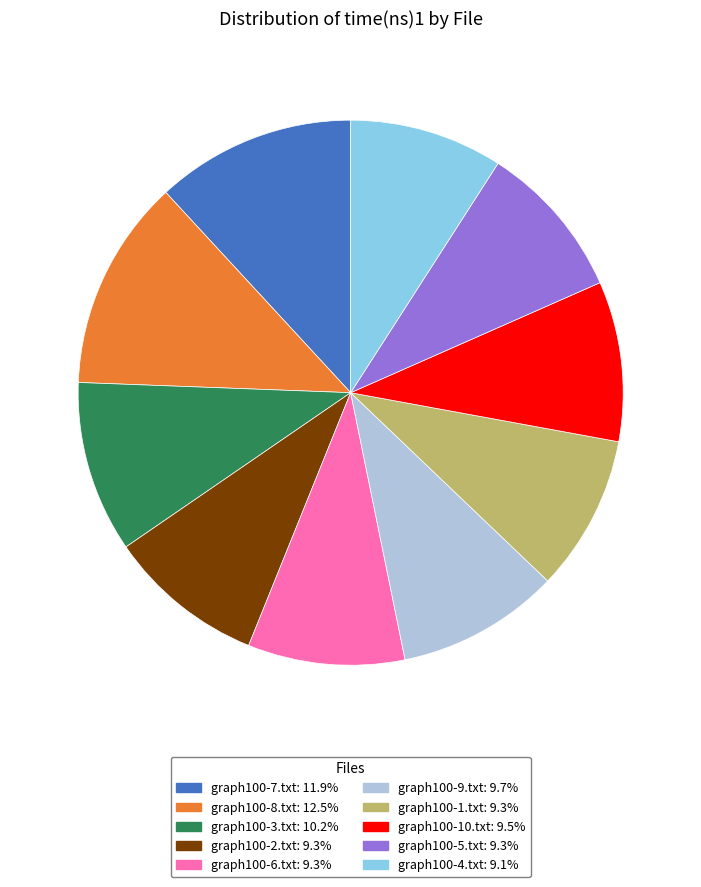

Is the sum of graph100-7.txt and graph100-10.txt greater than half?

No